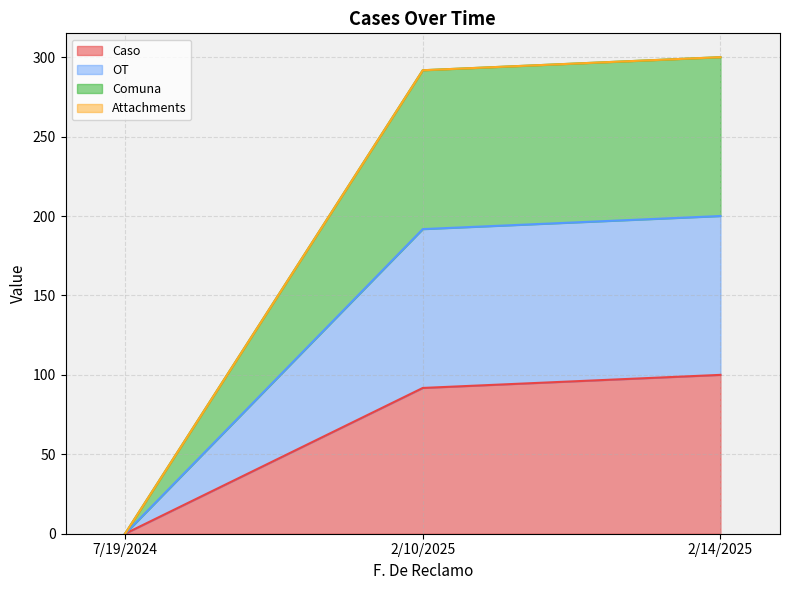

What is the total value across all series at 2/10/2025?

291.8